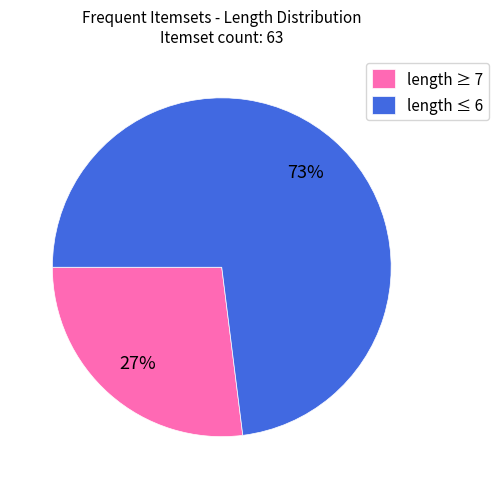

To the nearest percent, what percentage of the pie is length ≤ 6?

73%